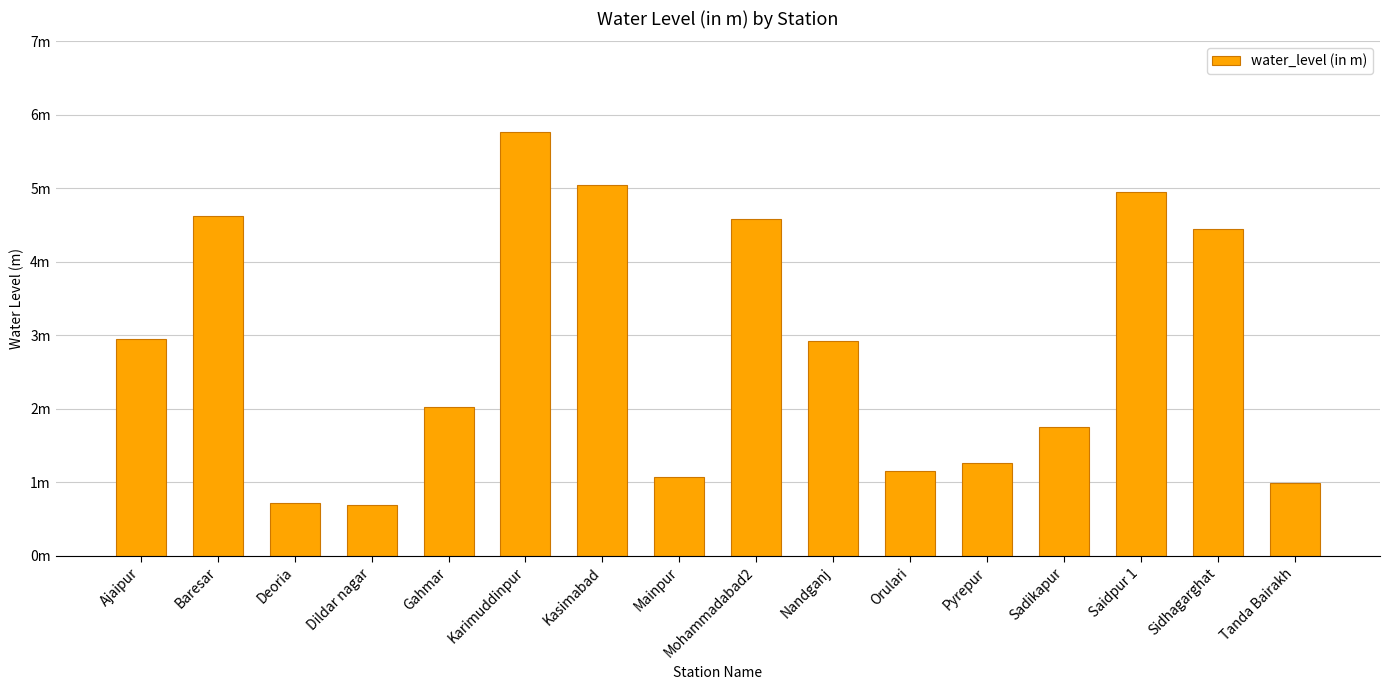

What is the change in value from Baresar to Karimuddinpur?

+1.1